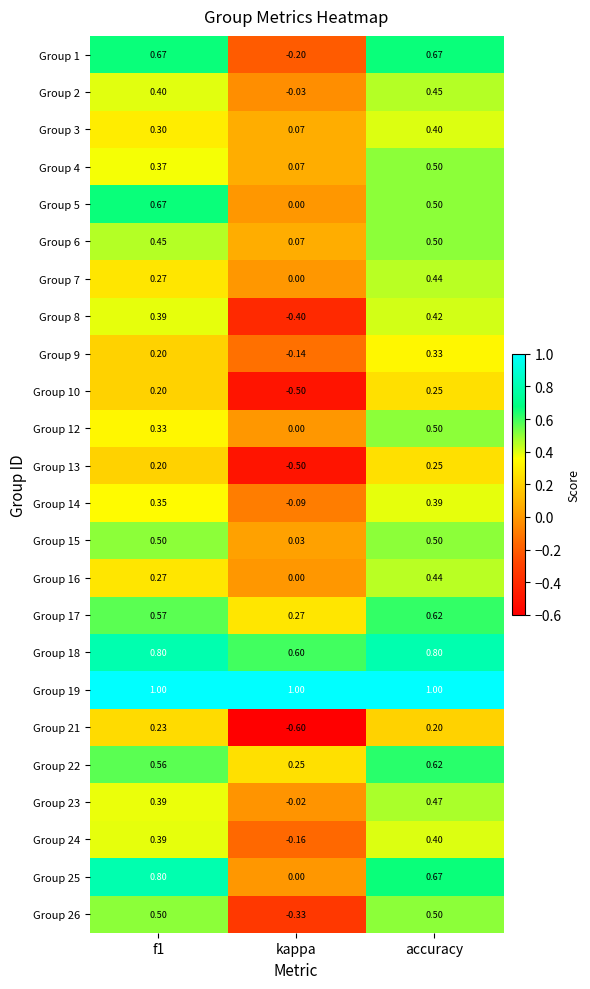

Is the value of Group 17 at f1 greater than the value of Group 18 at accuracy?

No